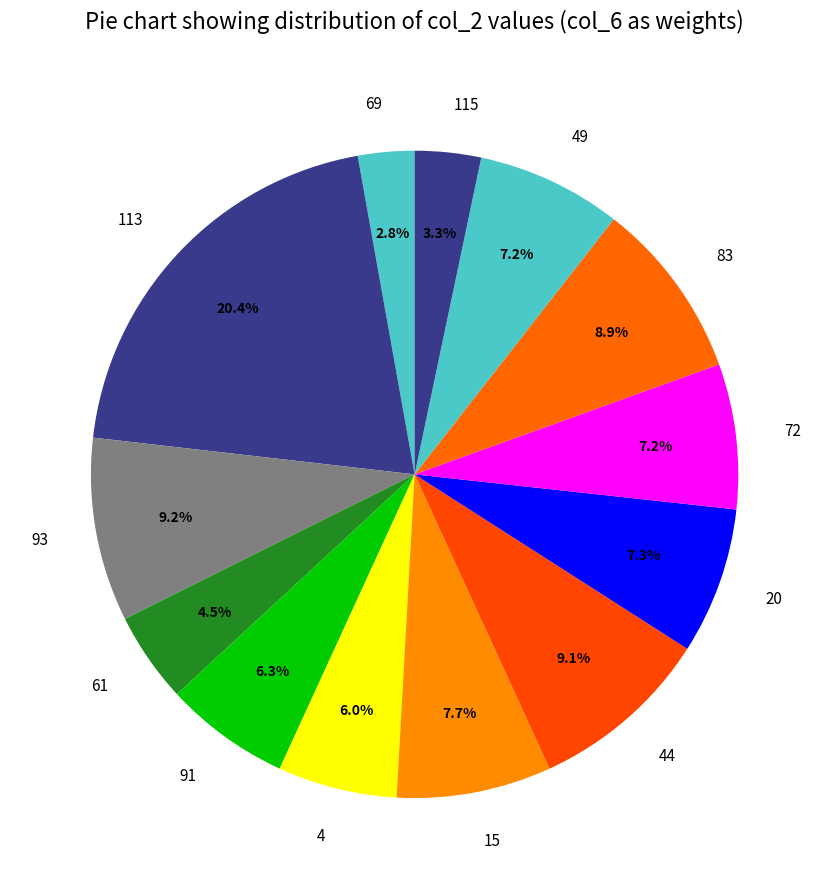

Do 61 and 49 together represent more than half of the pie?

No